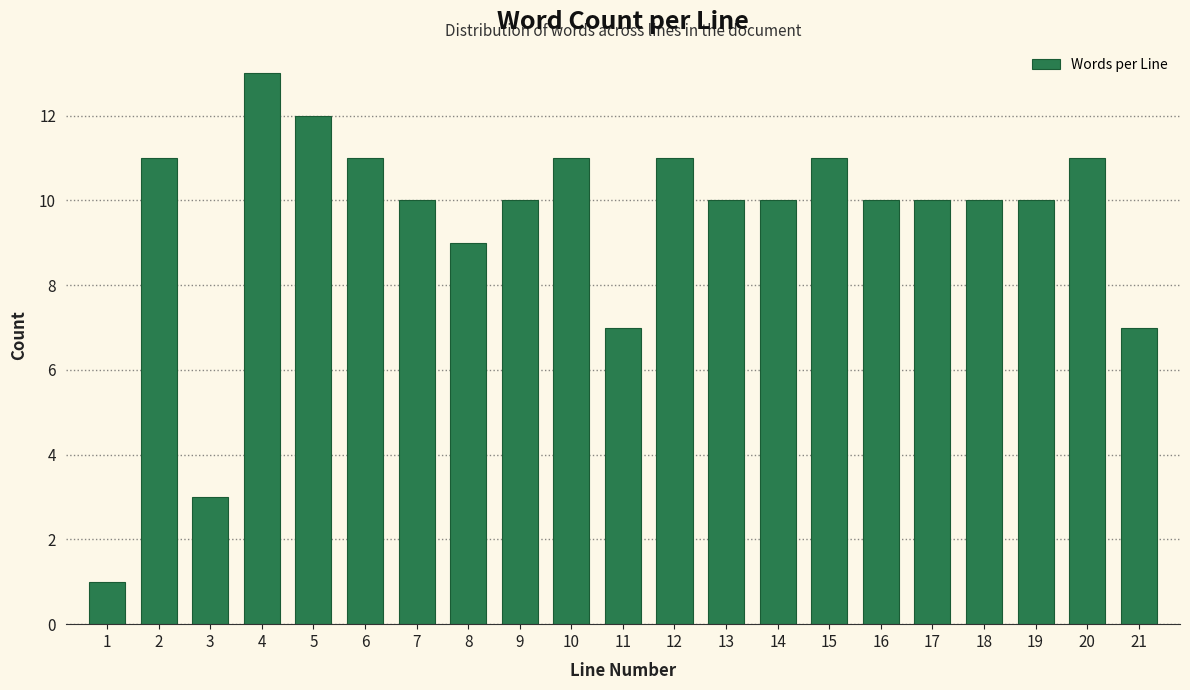

Reading left to right, what are all the values shown in this chart?

1=1	2=11	3=3	4=13	5=12	6=11	7=10	8=9	9=10	10=11	11=7	12=11	13=10	14=10	15=11	16=10	17=10	18=10	19=10	20=11	21=7